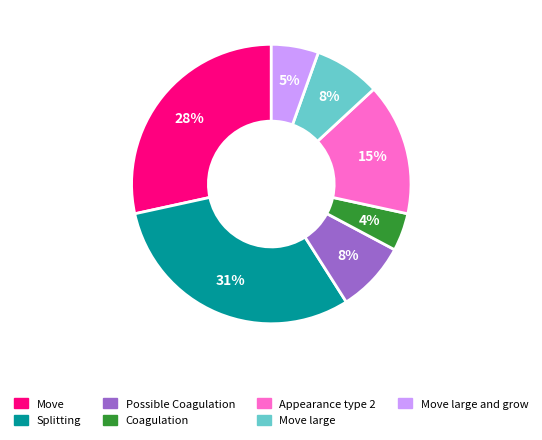

To the nearest percent, what is the combined percentage of Move large and Possible Coagulation?

16%